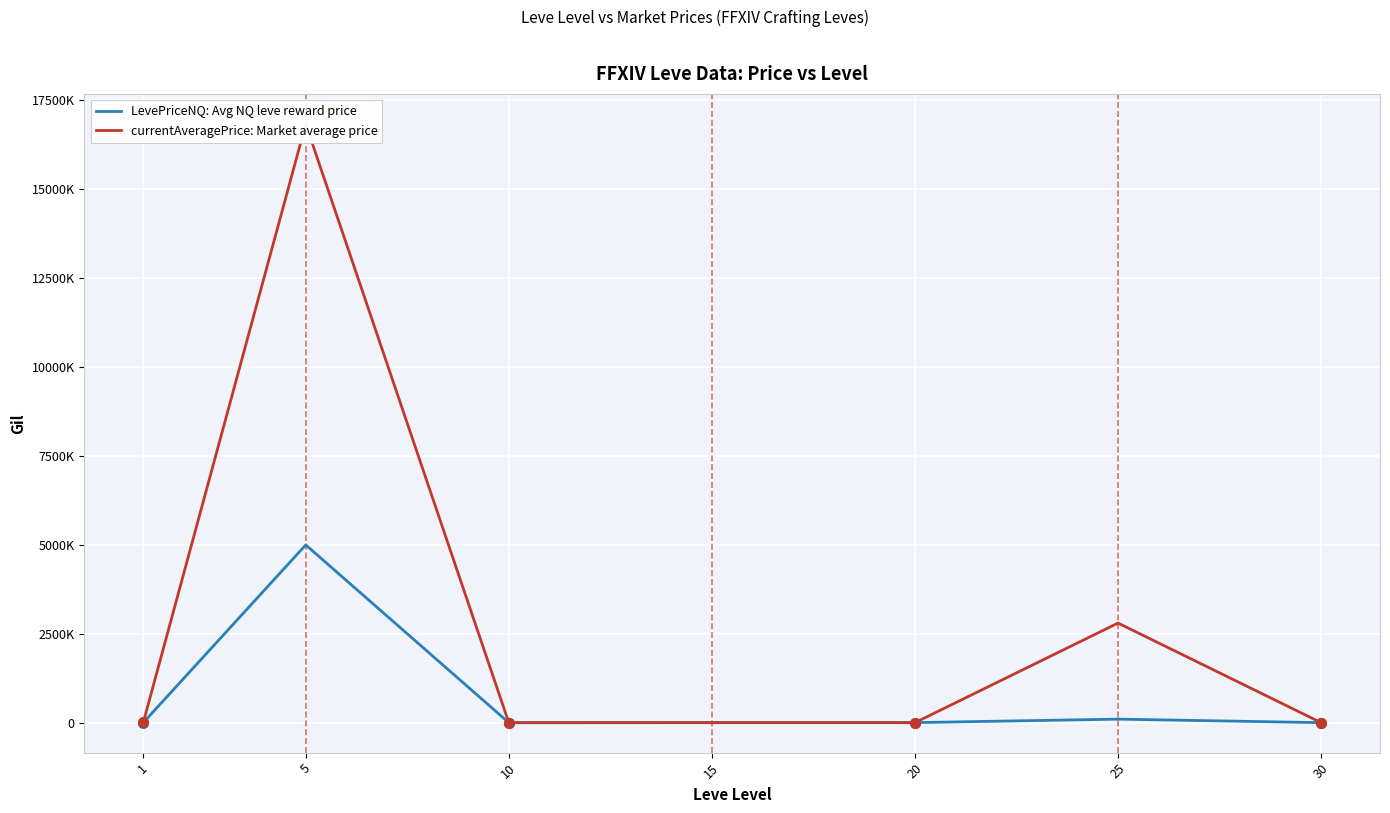

List the series in order of their overall mean, lowest first.

LevePriceNQ: Avg NQ leve reward price, currentAveragePrice: Market average price